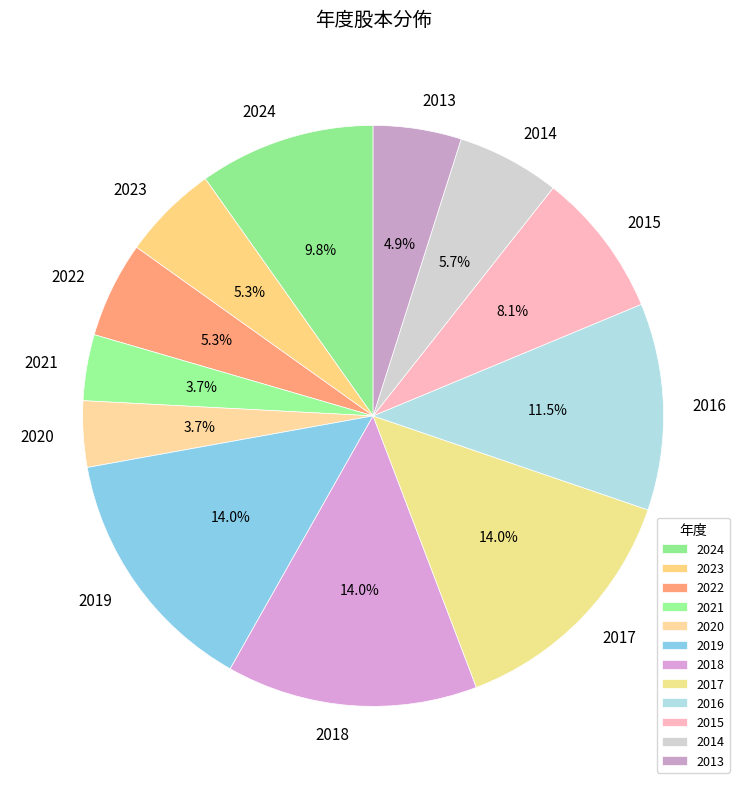

How many slices are in this pie chart?

12